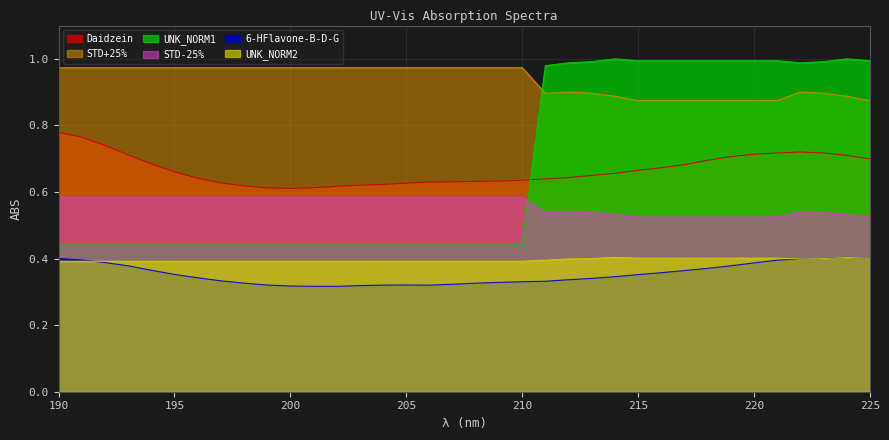

Reading left to right, transcribe all the data shown in this chart.

6-HFlavone-B-D-G: 0.4	0.4	0.4	0.4	0.4	0.4	0.3	0.3	0.3	0.3	0.3	0.3	0.3	0.3	0.3	0.3	0.3	0.3	0.3	0.3	0.3	0.3	0.3	0.3	0.3	0.4	0.4	0.4	0.4	0.4	0.4	0.4	0.4	0.4	0.4	0.4
Daidzein: 0.8	0.8	0.7	0.7	0.7	0.7	0.6	0.6	0.6	0.6	0.6	0.6	0.6	0.6	0.6	0.6	0.6	0.6	0.6	0.6	0.6	0.6	0.6	0.6	0.7	0.7	0.7	0.7	0.7	0.7	0.7	0.7	0.7	0.7	0.7	0.7
STD+25%: 1.0	1.0	1.0	1.0	1.0	1.0	1.0	1.0	1.0	1.0	1.0	1.0	1.0	1.0	1.0	1.0	1.0	1.0	1.0	1.0	1.0	0.9	0.9	0.9	0.9	0.9	0.9	0.9	0.9	0.9	0.9	0.9	0.9	0.9	0.9	0.9
STD-25%: 0.6	0.6	0.6	0.6	0.6	0.6	0.6	0.6	0.6	0.6	0.6	0.6	0.6	0.6	0.6	0.6	0.6	0.6	0.6	0.6	0.6	0.5	0.5	0.5	0.5	0.5	0.5	0.5	0.5	0.5	0.5	0.5	0.5	0.5	0.5	0.5
UNK_NORM1: 0.4	0.4	0.4	0.4	0.4	0.4	0.4	0.4	0.4	0.4	0.4	0.4	0.4	0.4	0.4	0.4	0.4	0.4	0.4	0.4	0.4	1.0	1.0	1.0	1.0	1.0	1.0	1.0	1.0	1.0	1.0	1.0	1.0	1.0	1.0	1.0
UNK_NORM2: 0.4	0.4	0.4	0.4	0.4	0.4	0.4	0.4	0.4	0.4	0.4	0.4	0.4	0.4	0.4	0.4	0.4	0.4	0.4	0.4	0.4	0.4	0.4	0.4	0.4	0.4	0.4	0.4	0.4	0.4	0.4	0.4	0.4	0.4	0.4	0.4